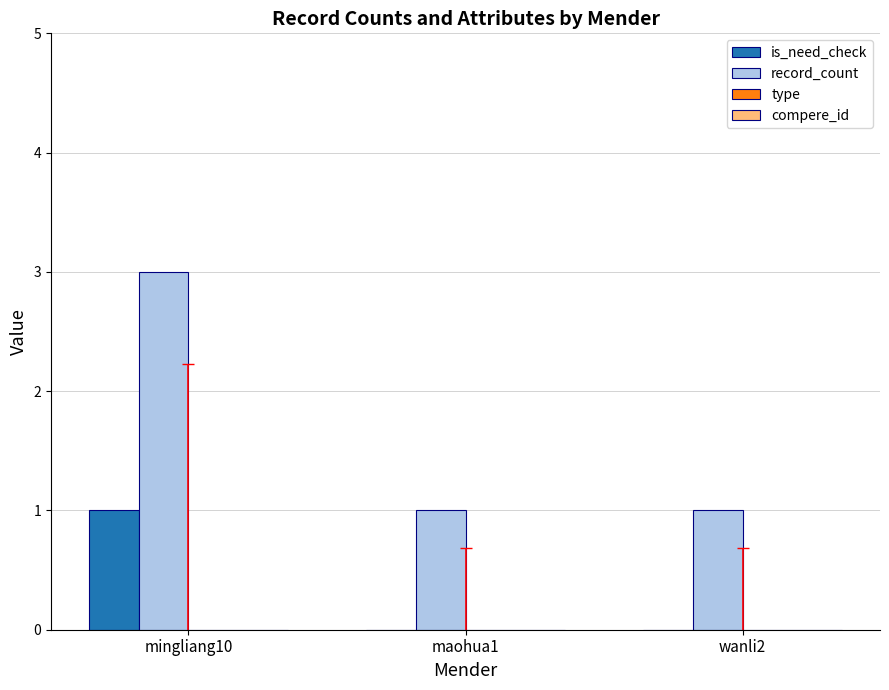

Reading left to right, what are all the values shown in this chart?

is_need_check: mingliang10=1	maohua1=0	wanli2=0
record_count: mingliang10=3	maohua1=1	wanli2=1